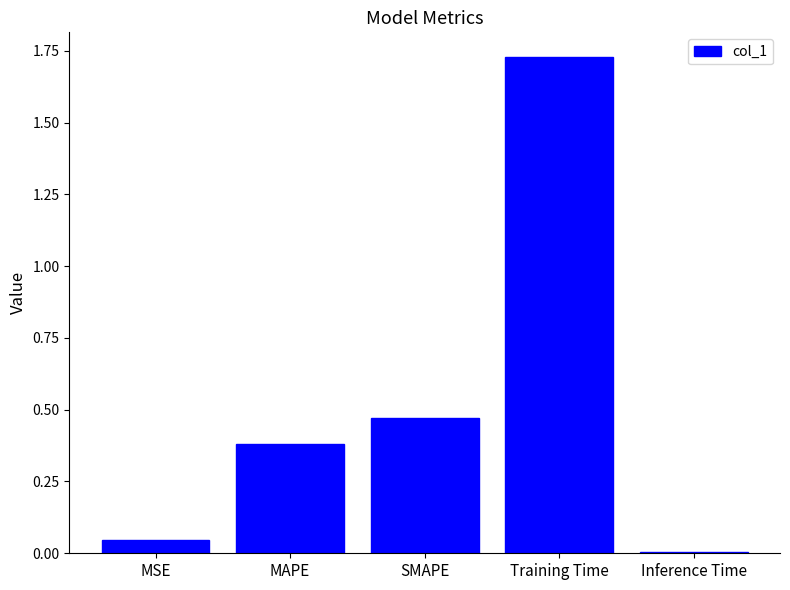

How many bars are there in total?

5